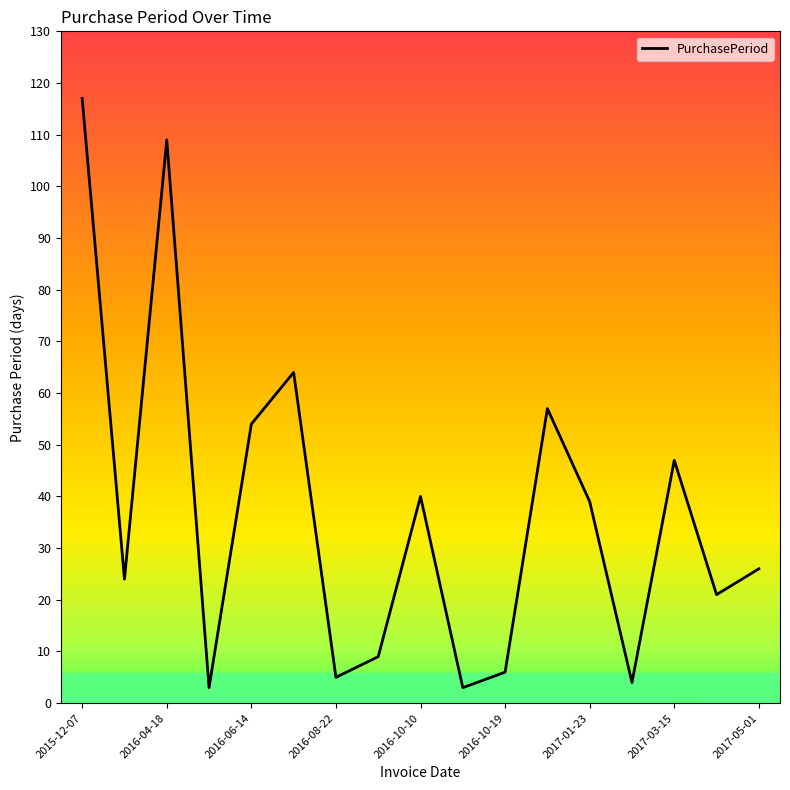

What is the maximum value shown in the chart?

117